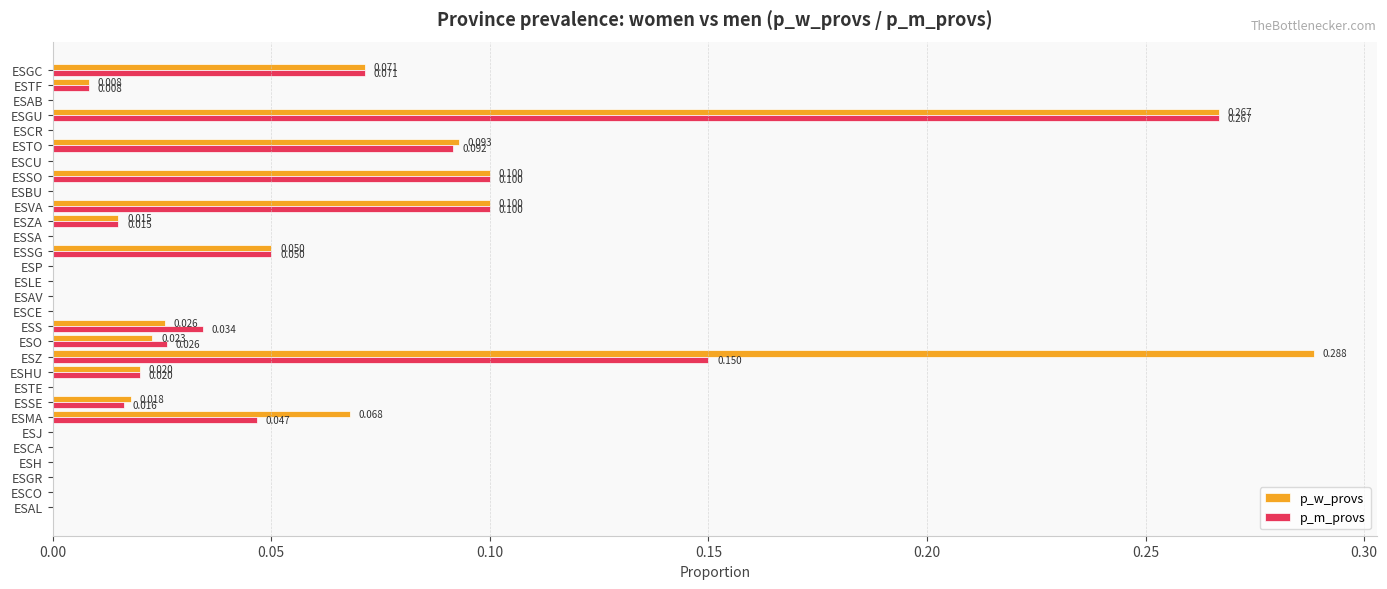

Which series has the largest total across all categories?

p_w_provs